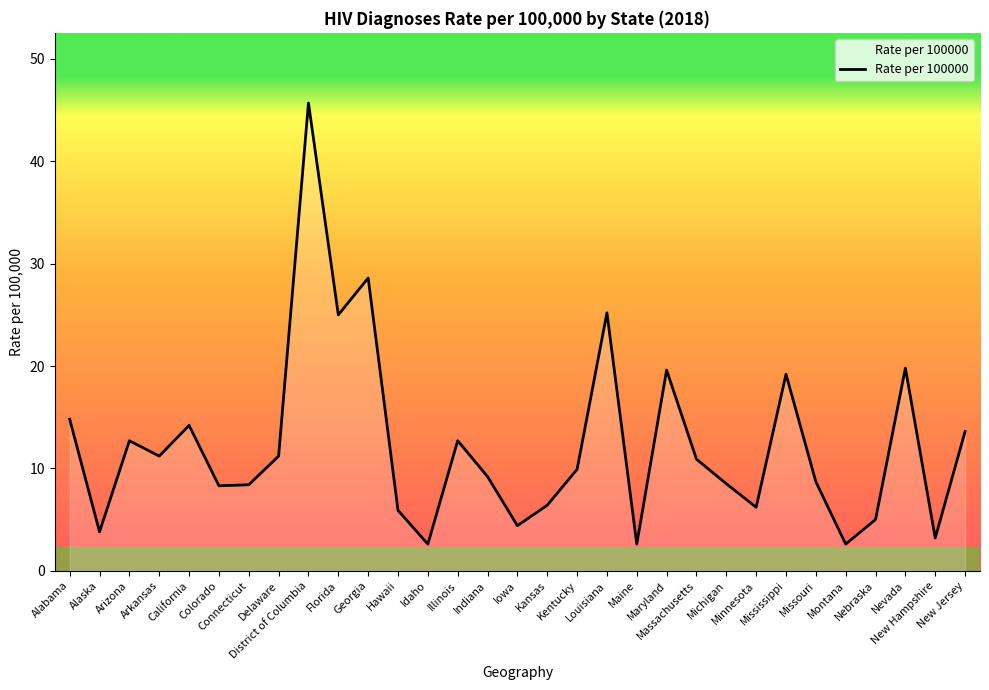

The value at Maryland is 19.6. True or false?

True